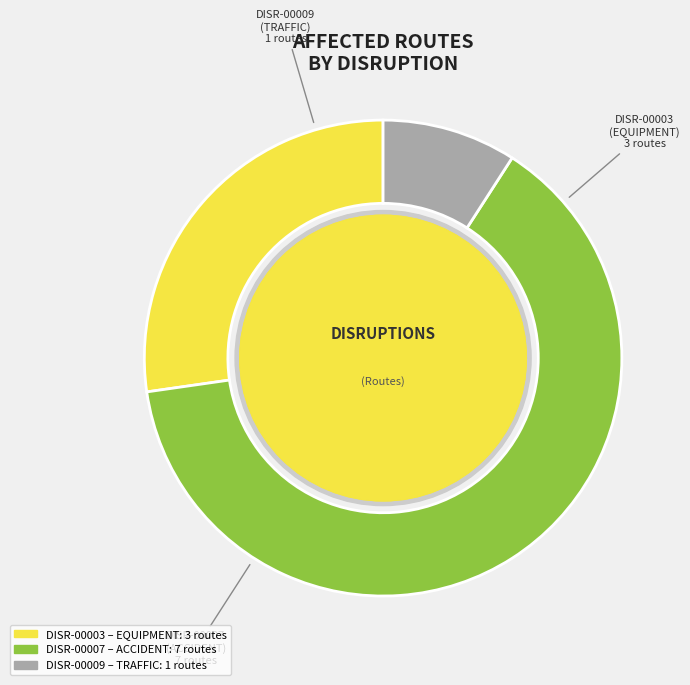

Is there any slice that represents more than half of the pie?

Yes